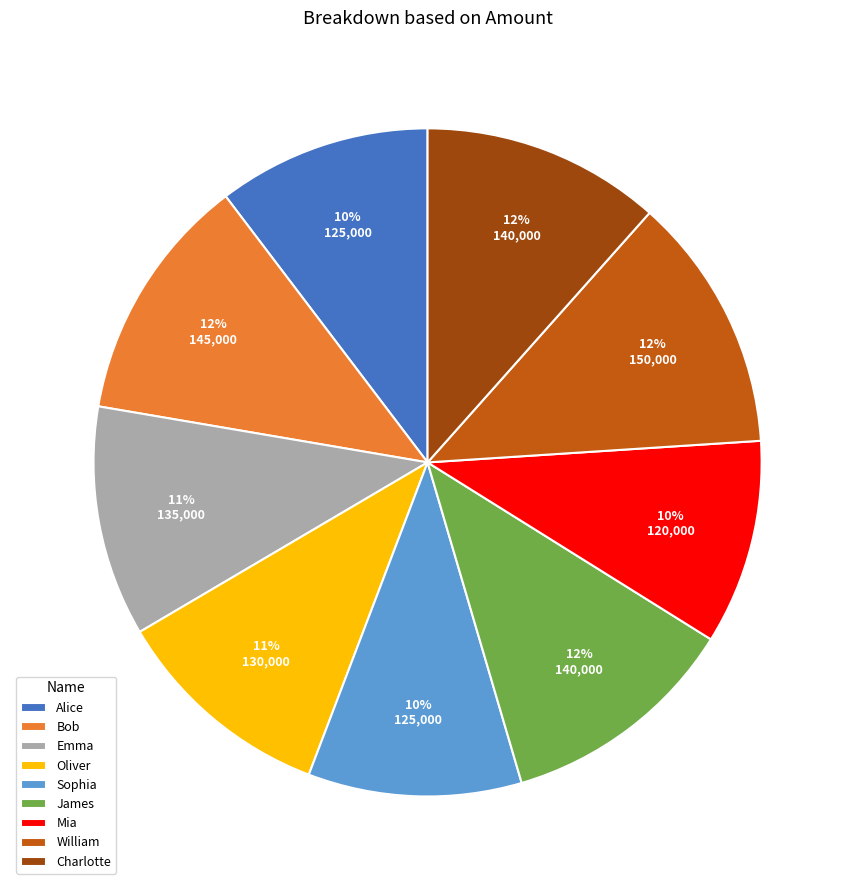

Does Charlotte represent more than half of the total?

No